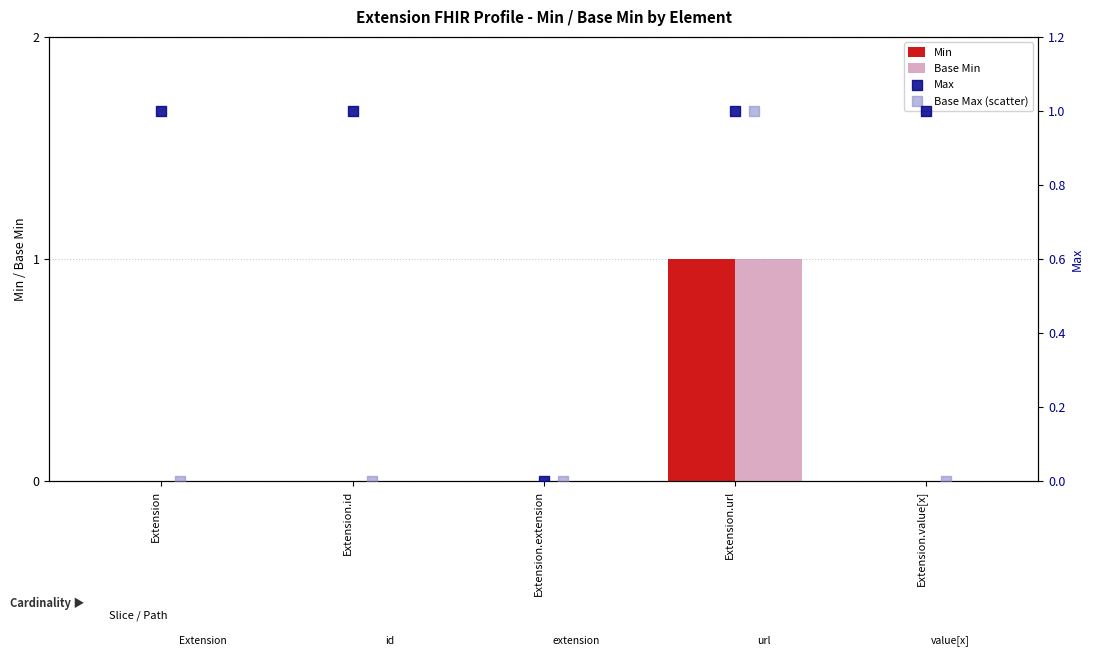

Which series has the widest spread of Y values?

Min